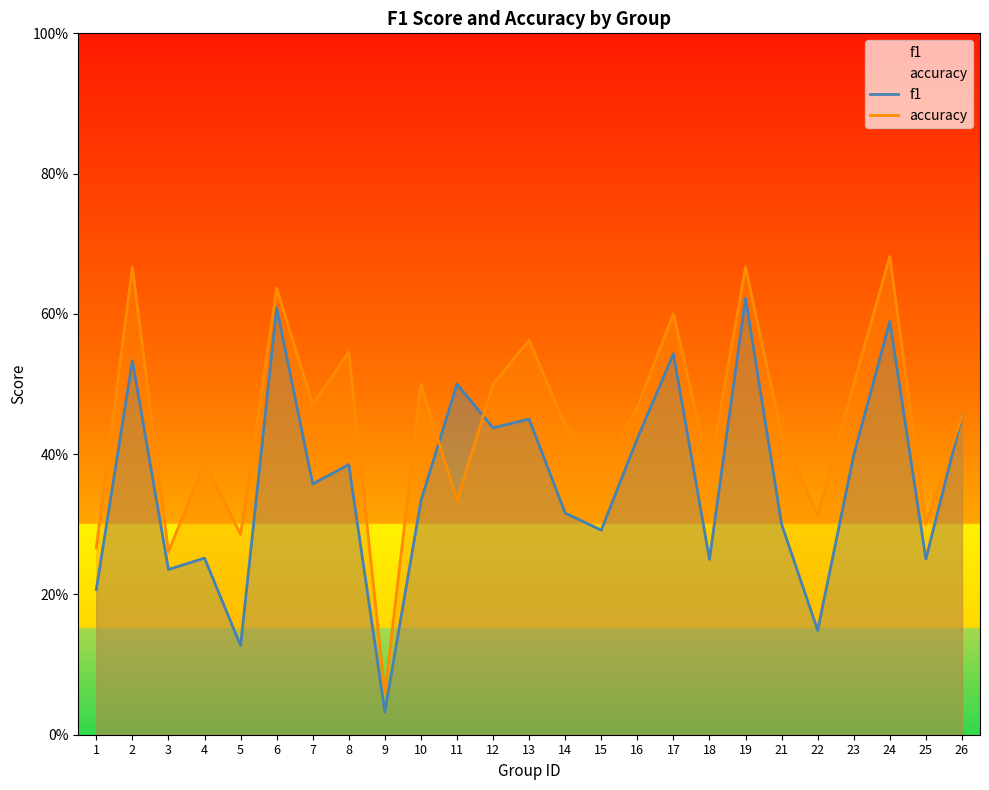

What is the sum of the accuracy values at 16 and 7?

0.9